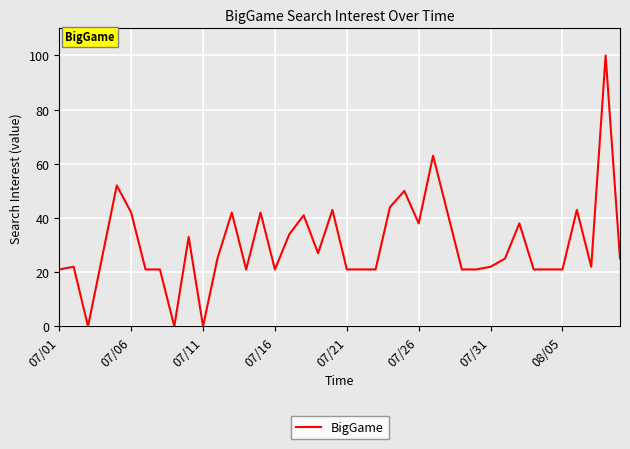

What is the difference between the maximum and minimum values?

100